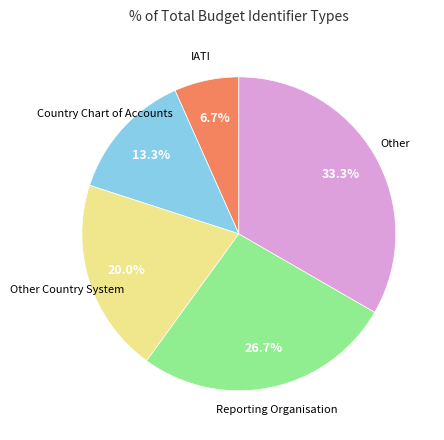

Is there any slice that represents more than half of the pie?

No